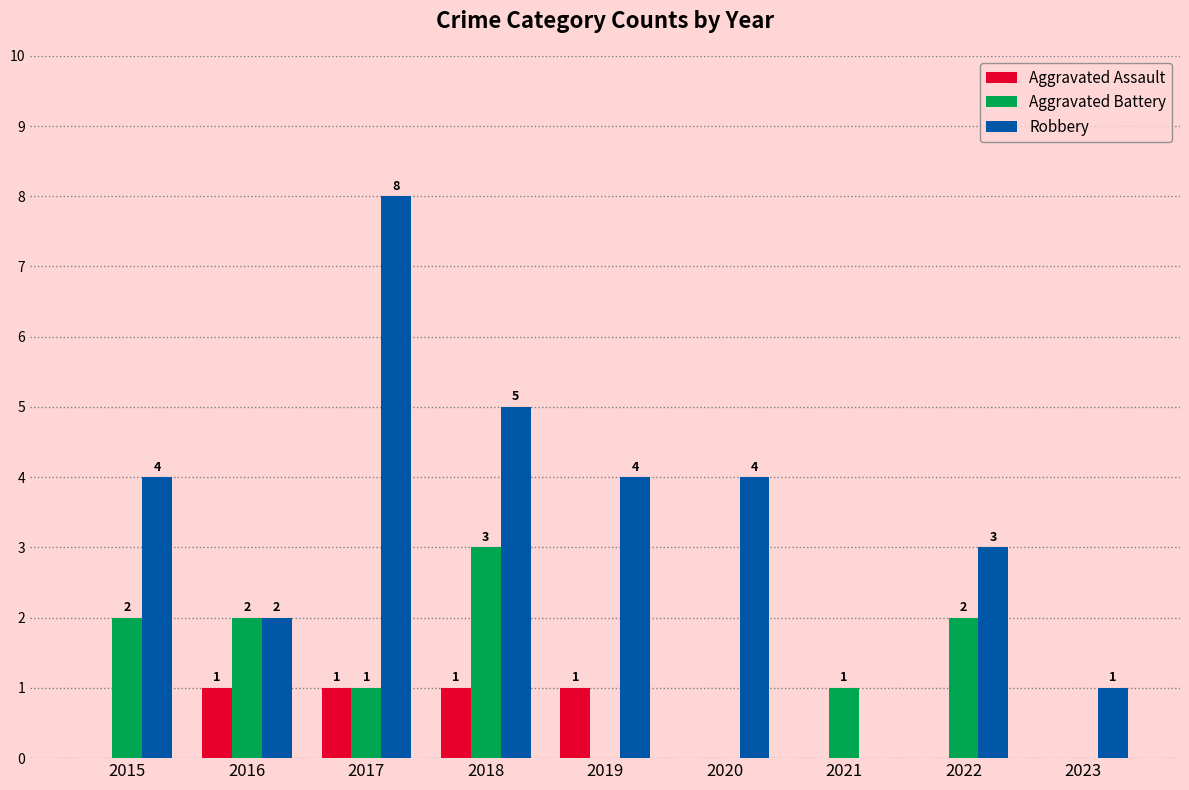

At which category is the sum across all series the highest?

2017